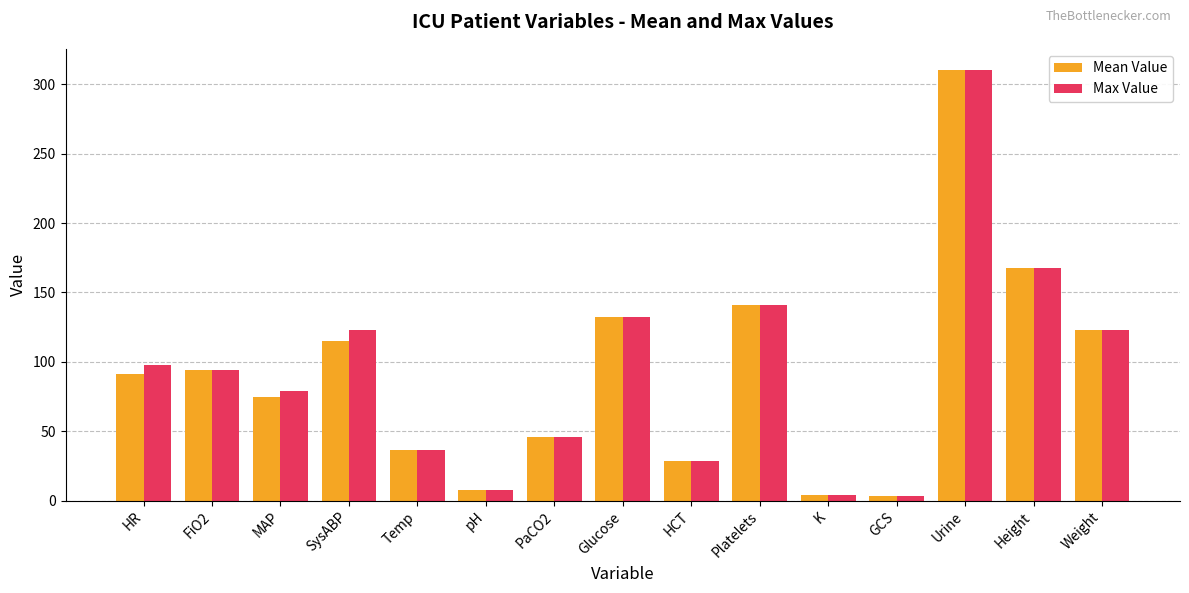

What is the difference between the maximum and second lowest values in the Mean Value series?

305.9